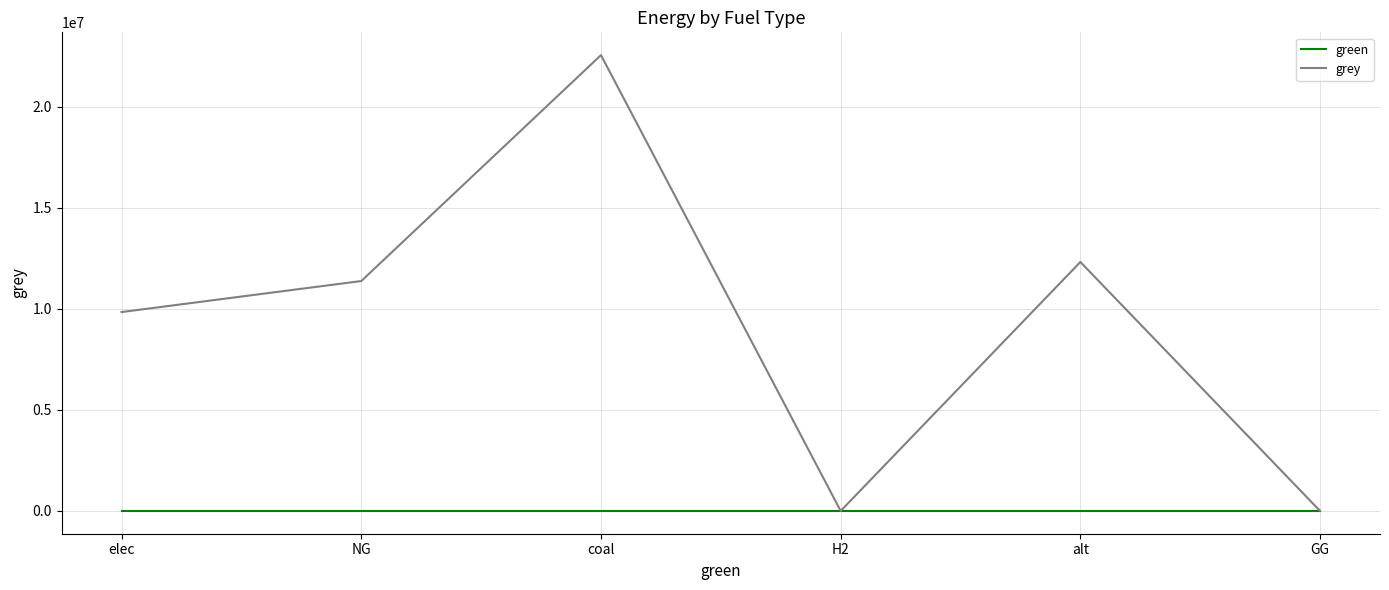

How many lines are shown in the chart?

2